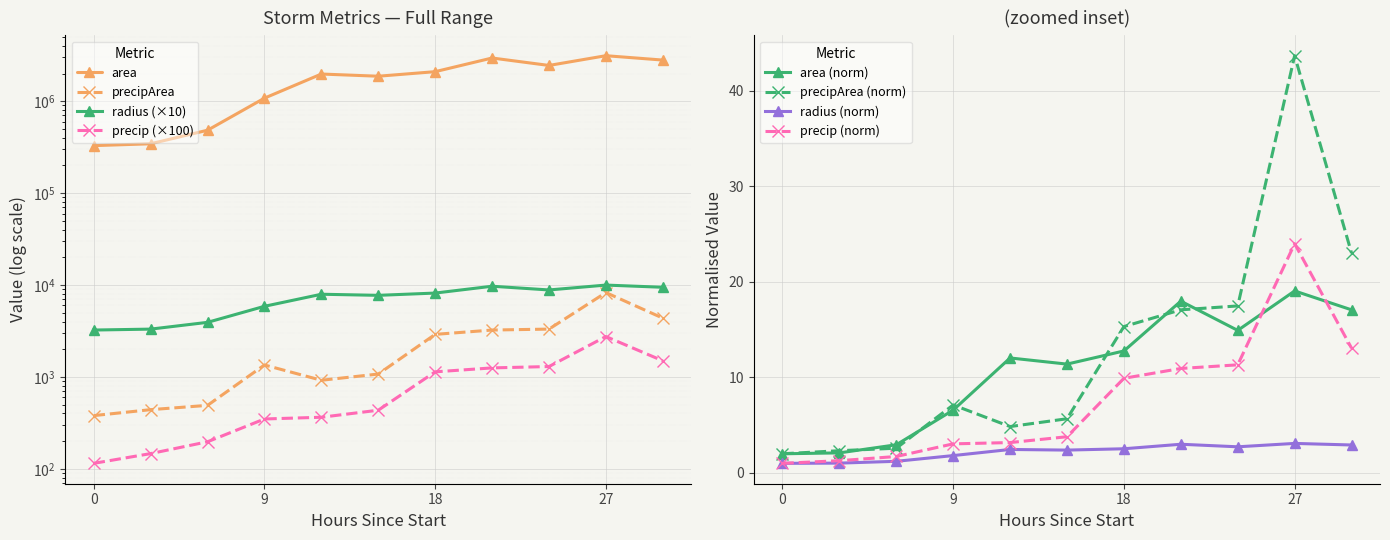

True or false: precip and precipArea intersect in this chart.

False